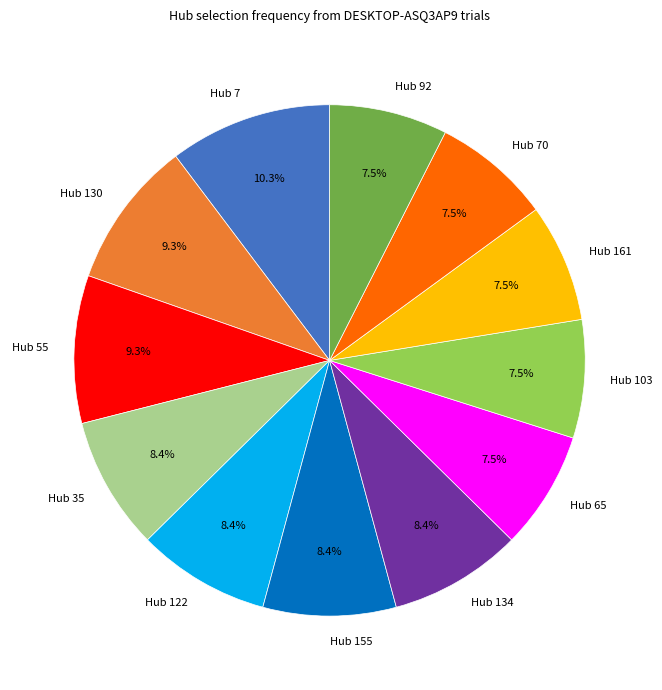

Between Hub 134 and Hub 92, which is larger?

Hub 134